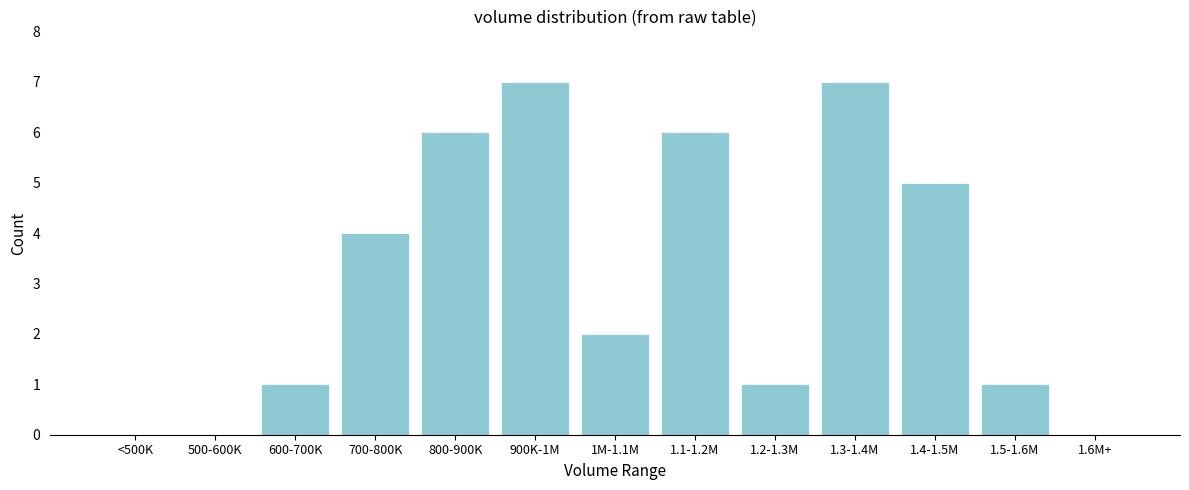

Reading left to right, transcribe all the data shown in this chart.

<500K=0	500-600K=0	600-700K=1	700-800K=4	800-900K=6	900K-1M=7	1M-1.1M=2	1.1-1.2M=6	1.2-1.3M=1	1.3-1.4M=7	1.4-1.5M=5	1.5-1.6M=1	1.6M+=0